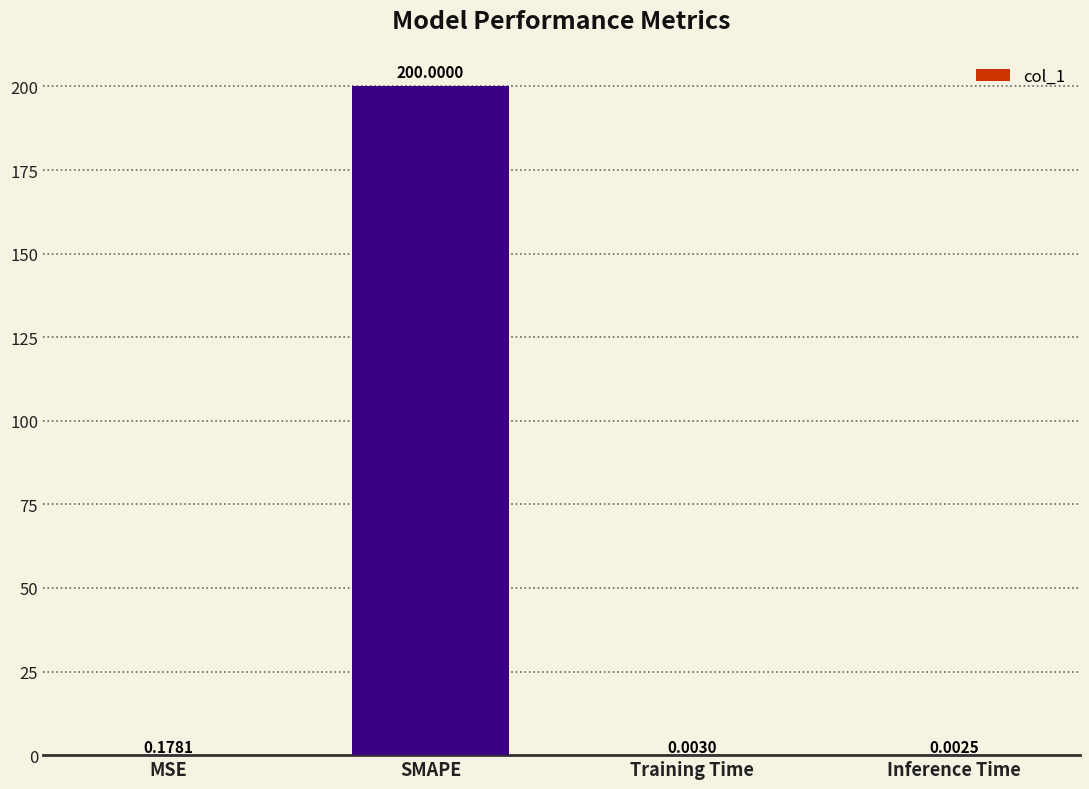

What is the change in value from SMAPE to Inference Time?

-200.0